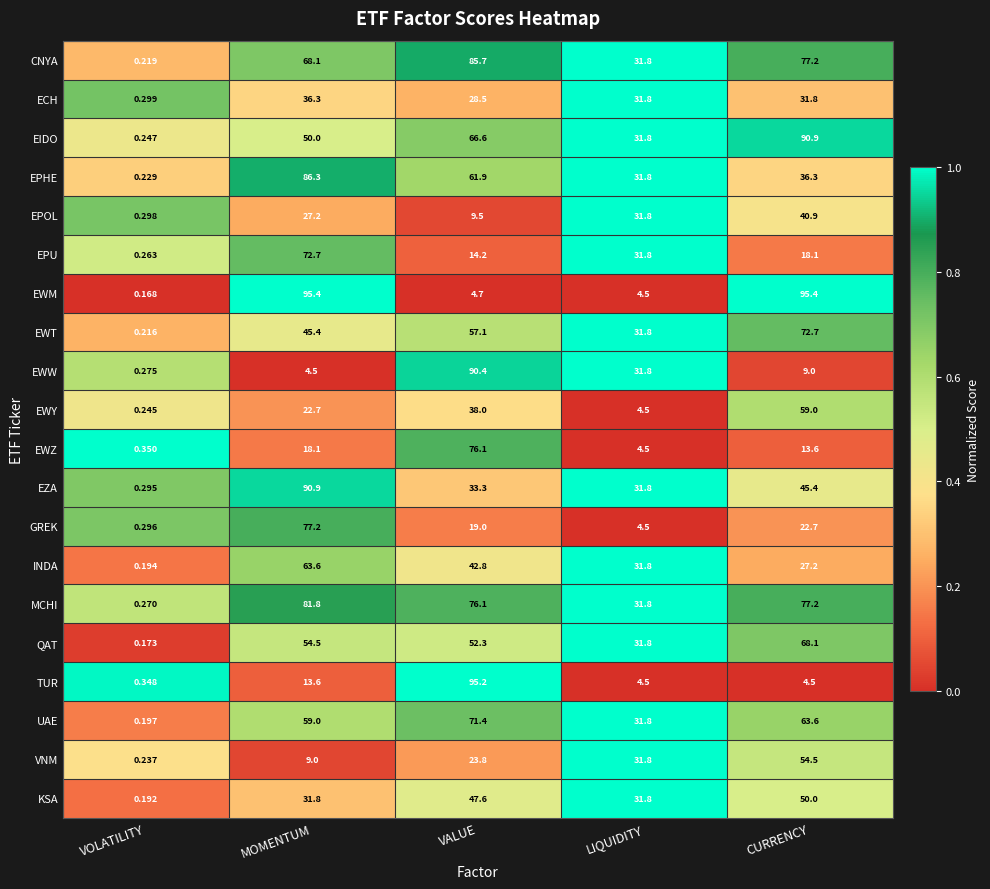

Rank the categories by EPU value from lowest to highest.

VOLATILITY, VALUE, CURRENCY, LIQUIDITY, MOMENTUM